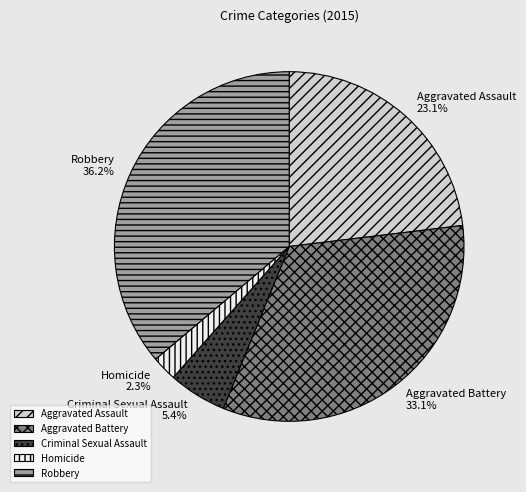

Which has a higher value, Robbery or Aggravated Assault?

Robbery